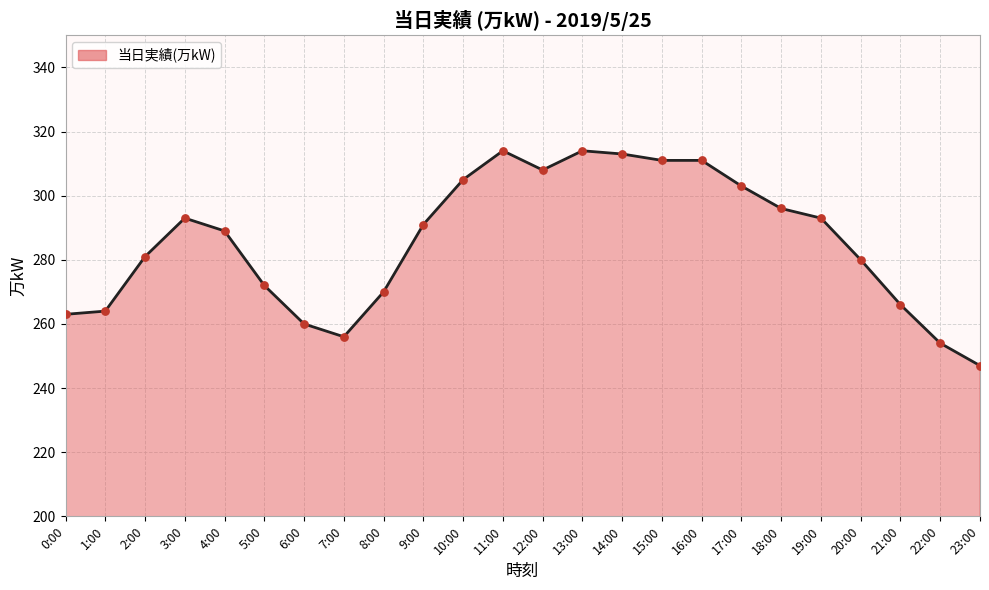

What is the change in value from 11:00 to 14:00?

-1